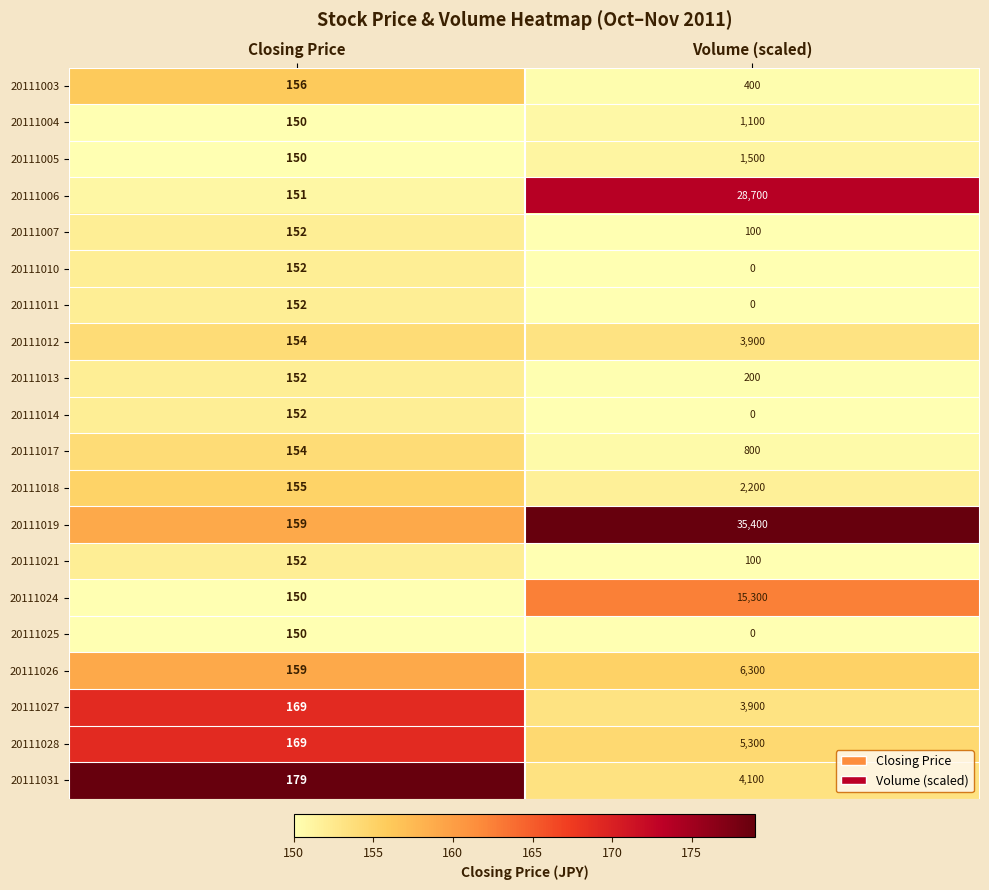

At which category does the chart reach its minimum across all series?

Volume (scaled)